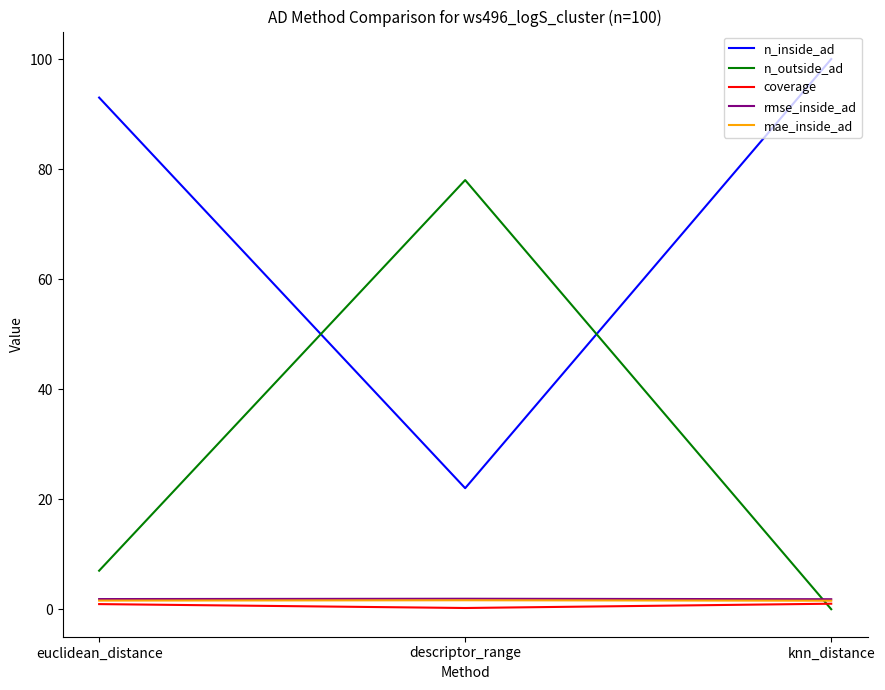

True or false: n_outside_ad has a value of 7.0 at euclidean_distance.

True